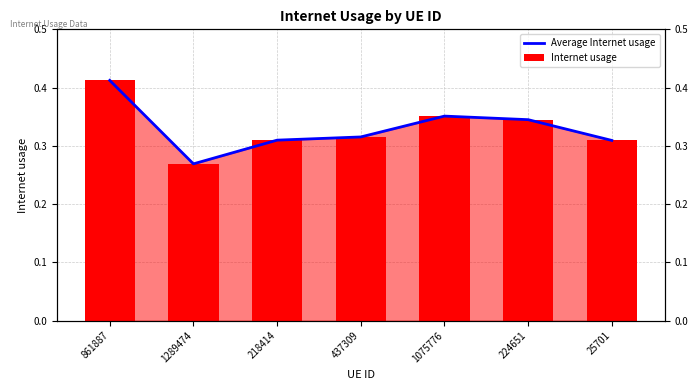

Which category has the highest value in the Average Internet usage series?

861887